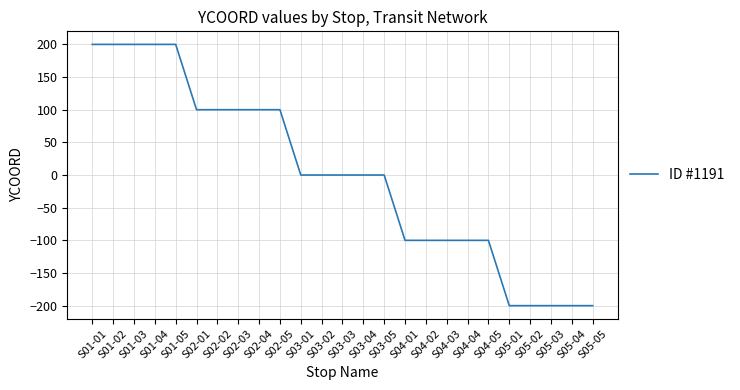

Is it true that the value at S03-04 is 0?

True